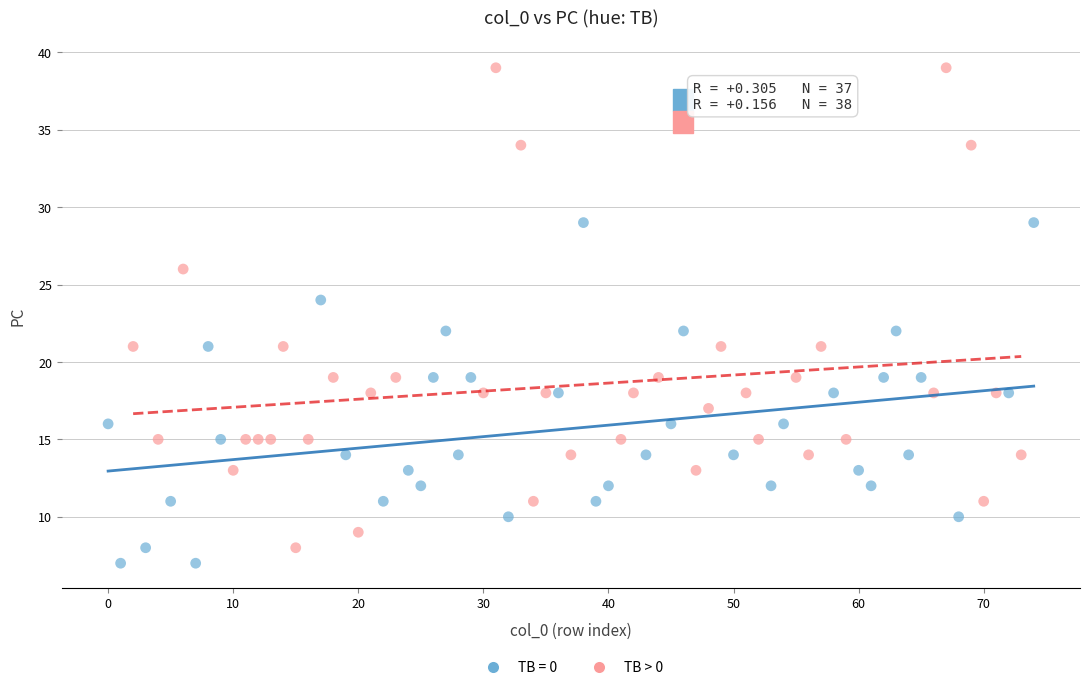

Which series has the widest spread of Y values?

TB > 0